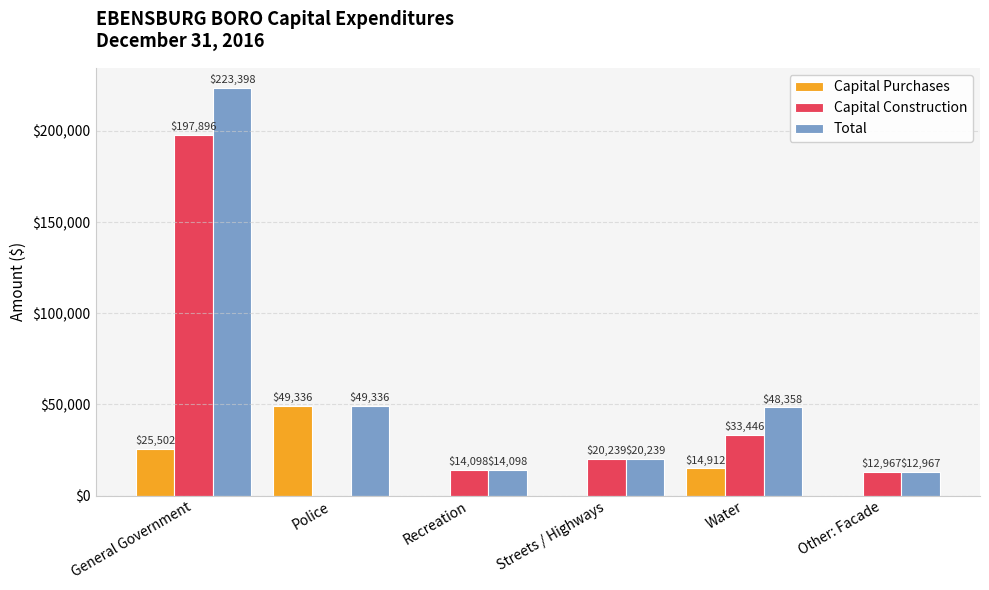

How many categories are shown in the chart?

6